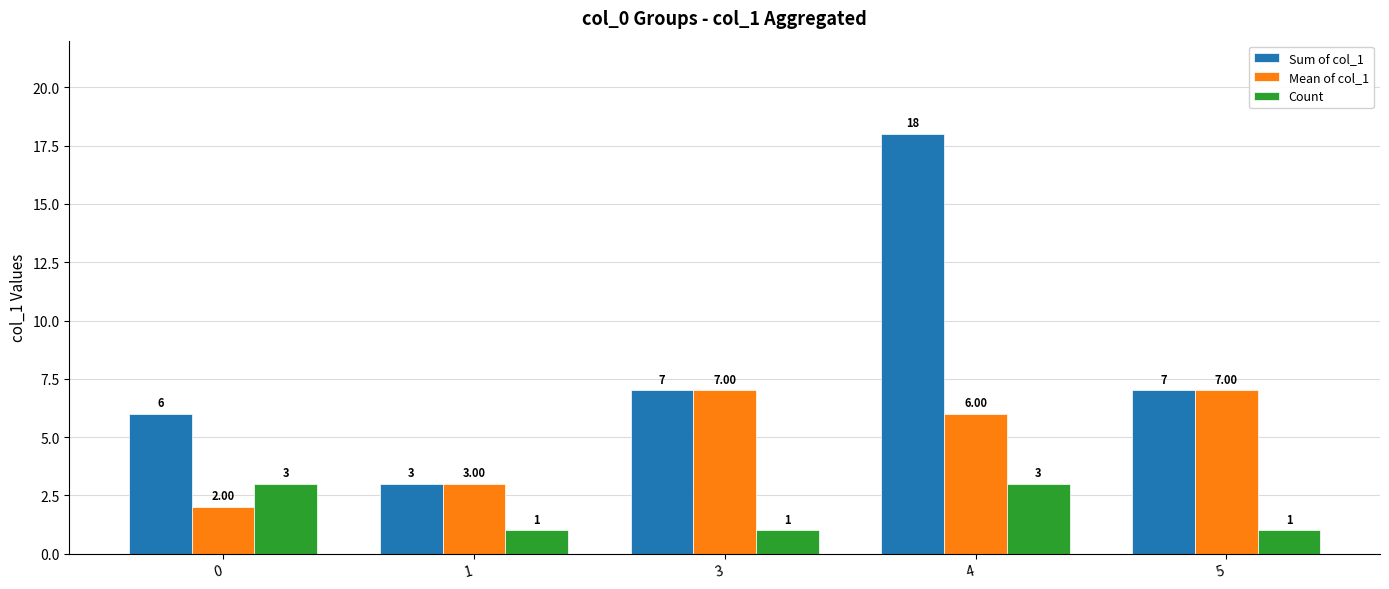

How many bars are there in total?

15